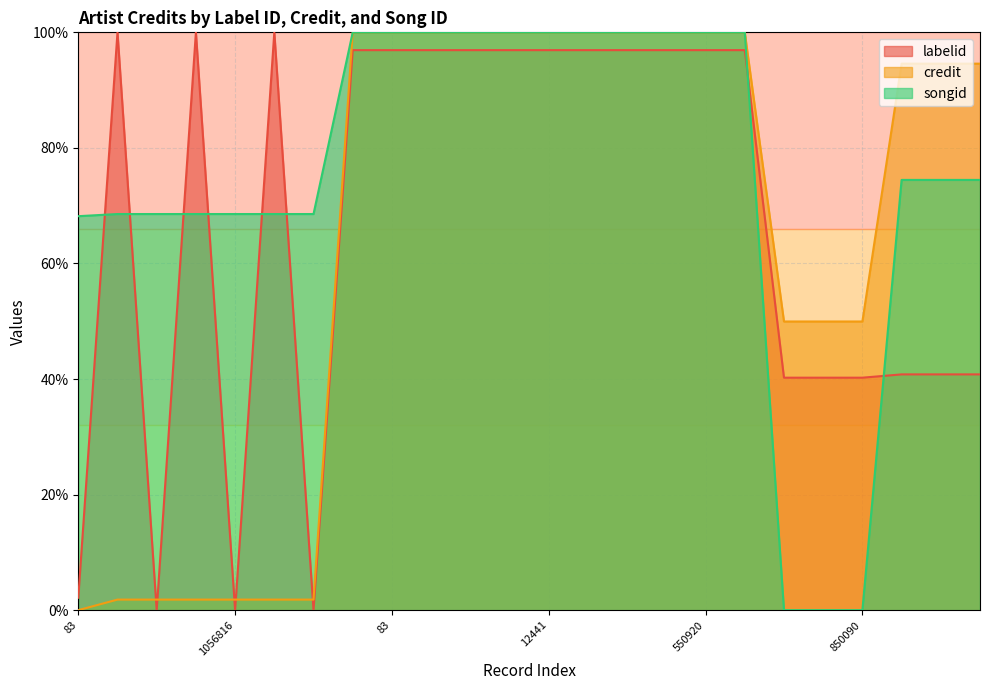

What is the average value of the songid series?

75.1